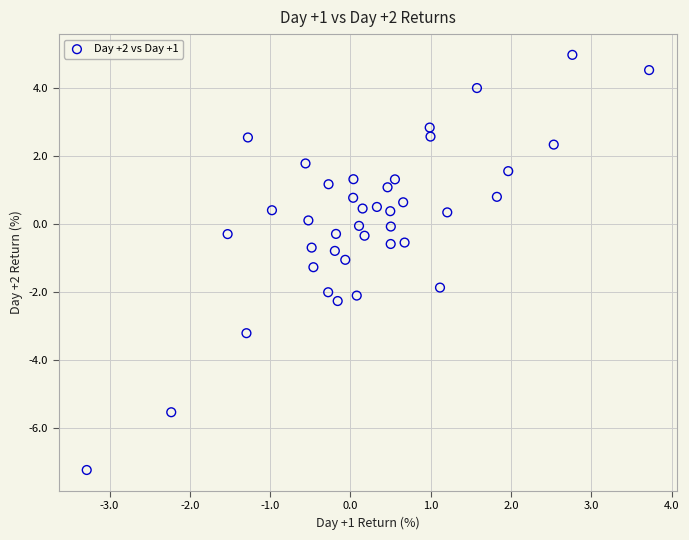

What is the range of X values (max minus min)?

7.0